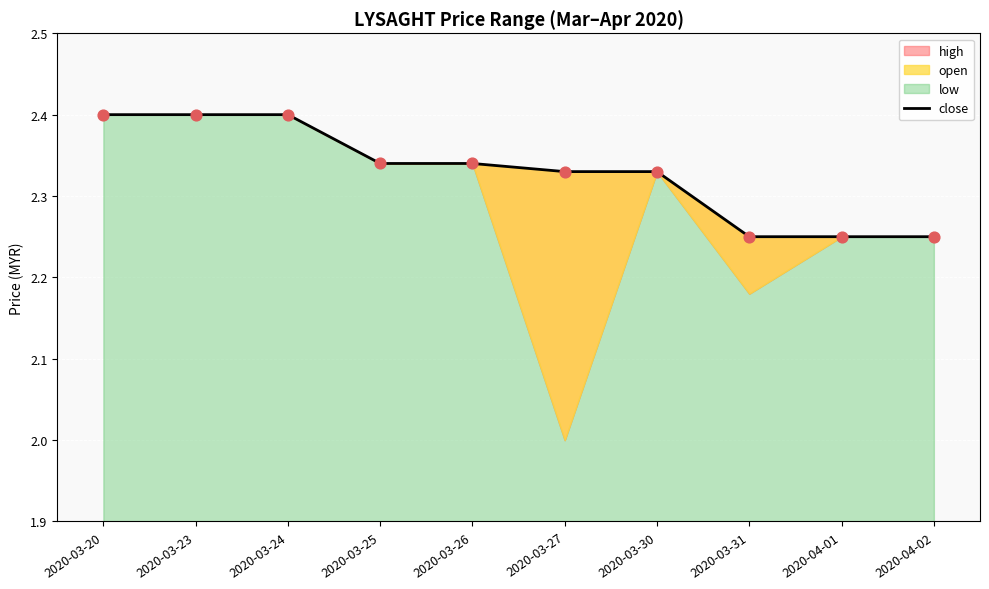

What is the change in value from 2020-03-25 to 2020-04-01?

-0.1